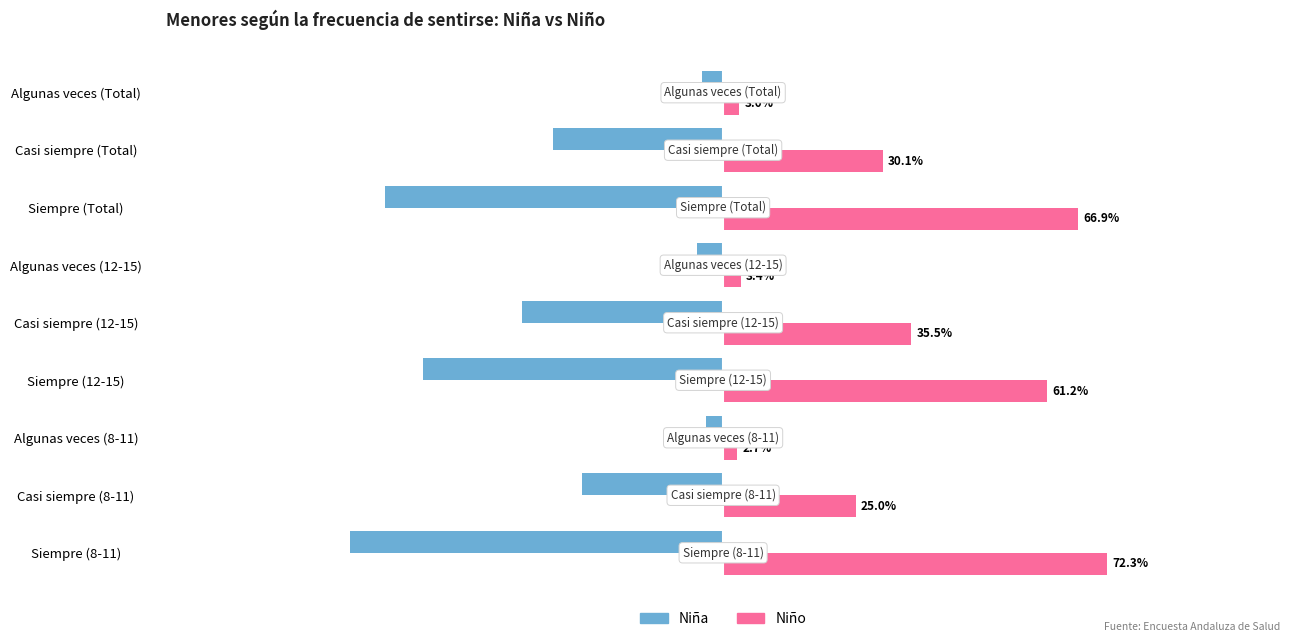

What are all the series names shown in the legend?

Niña, Niño